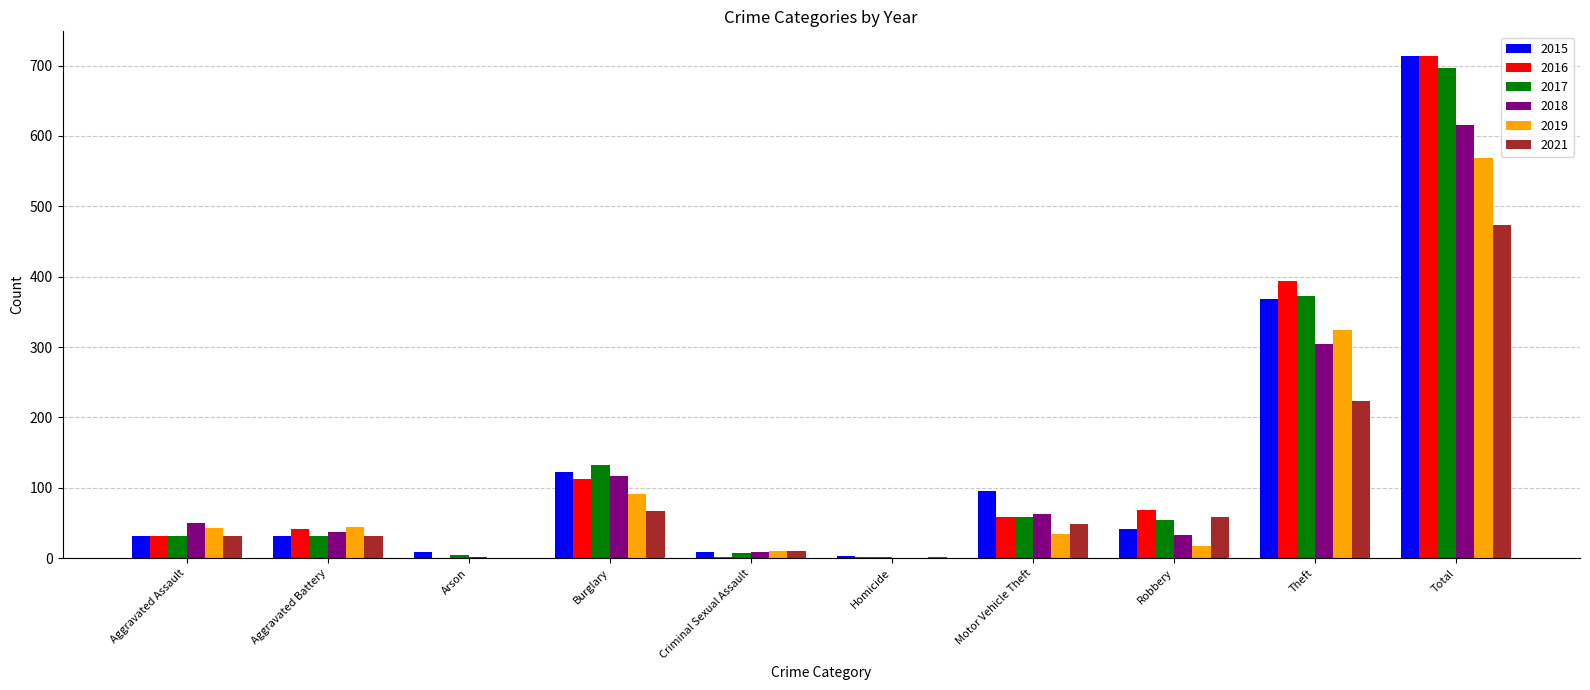

Is the value of 2021 at Motor Vehicle Theft greater than the value of 2015 at Aggravated Assault?

Yes